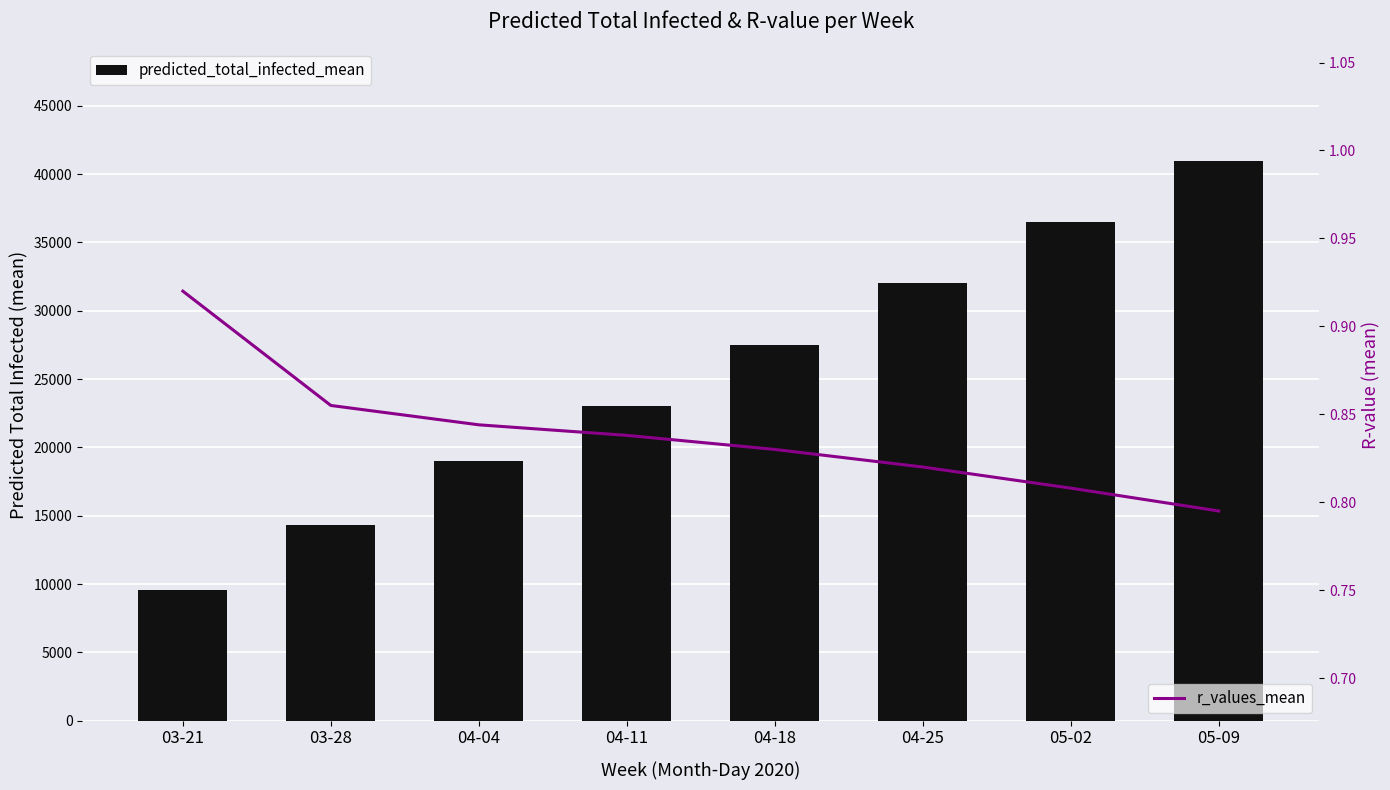

Reading left to right, list all the values displayed in this chart.

predicted_total_infected_mean: 9573.0	14326.0	18975.0	23000.0	27500.0	32000.0	36500.0	41000.0
r_values_mean: 0.9	0.9	0.8	0.8	0.8	0.8	0.8	0.8